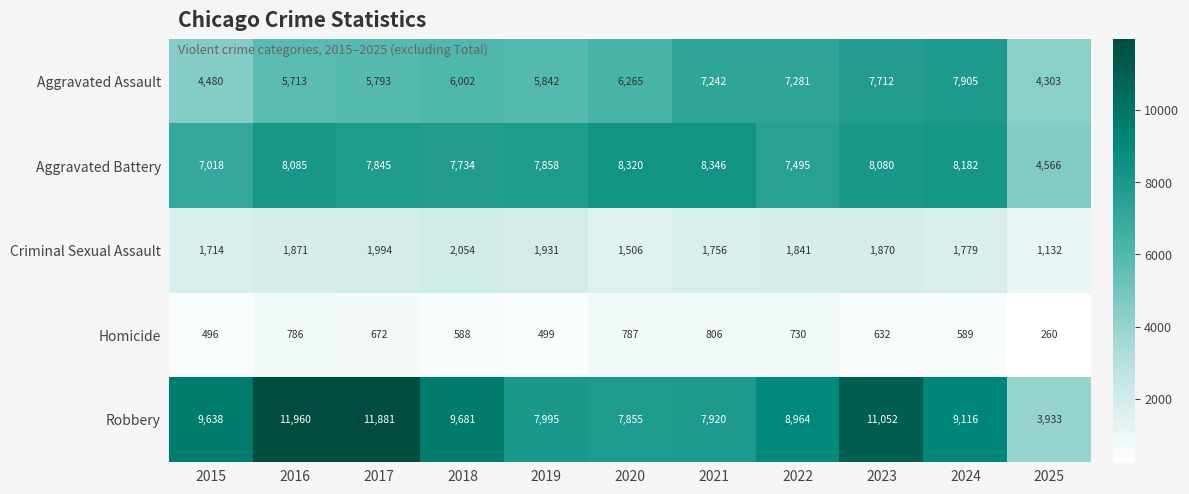

What is the approximate value of Aggravated Battery at 2021, to the nearest 100?

8300